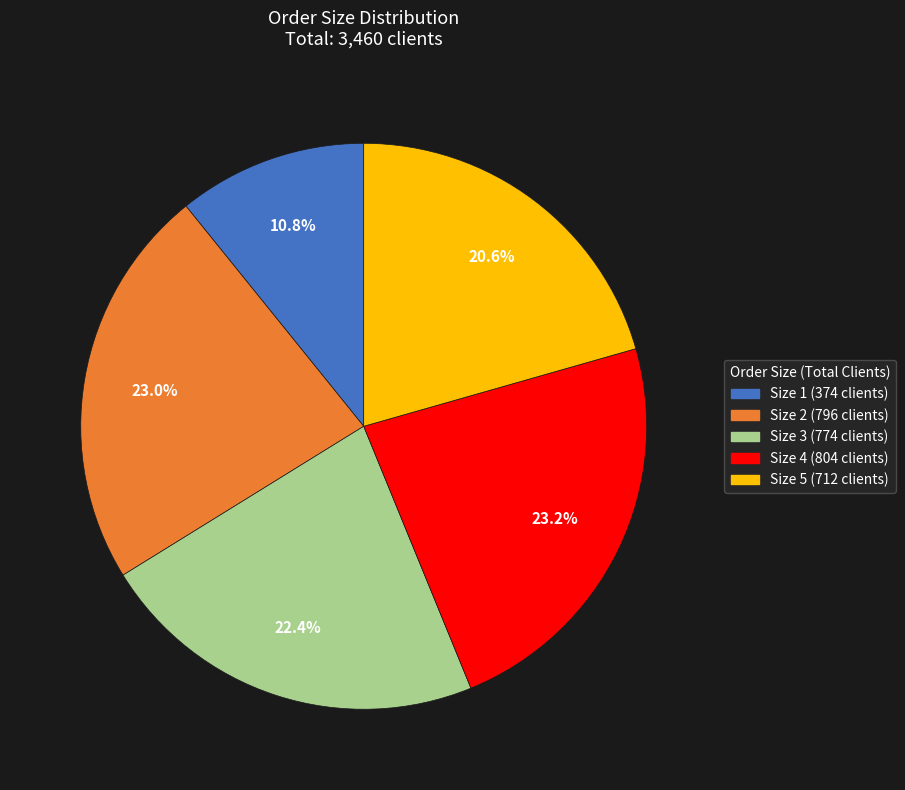

Is there a majority slice in this chart?

No